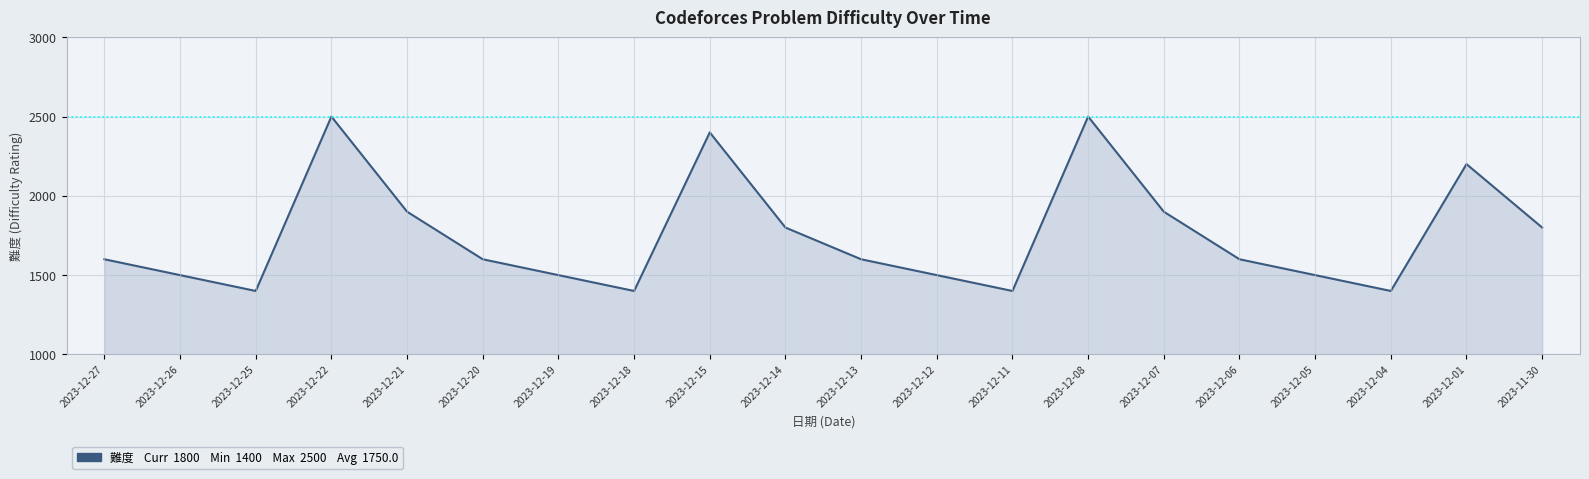

What is the ratio of the value at 2023-12-27 to the value at 2023-12-12?

1.1